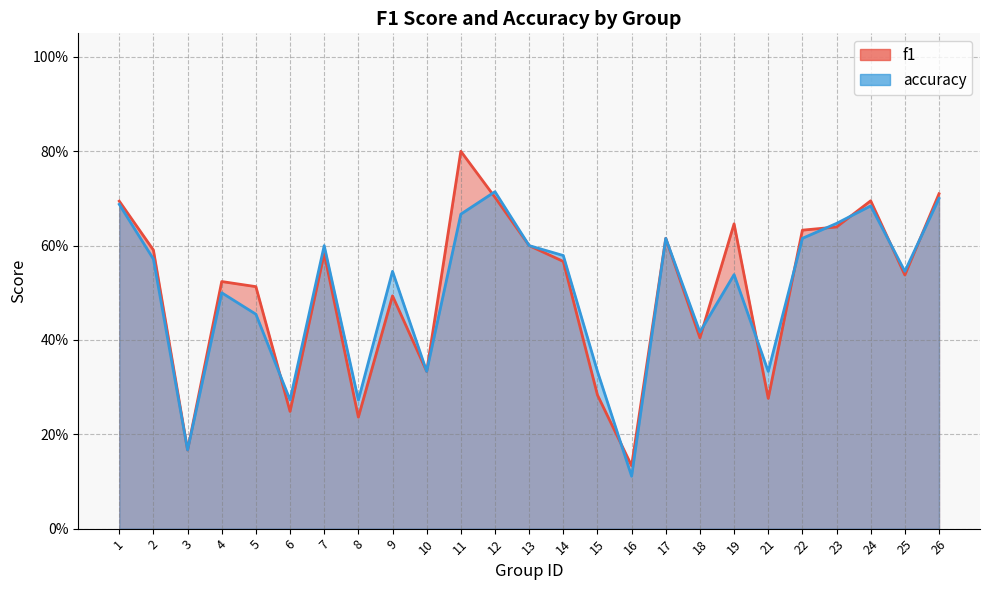

Between 5 and 14, which series saw the biggest shift?

accuracy